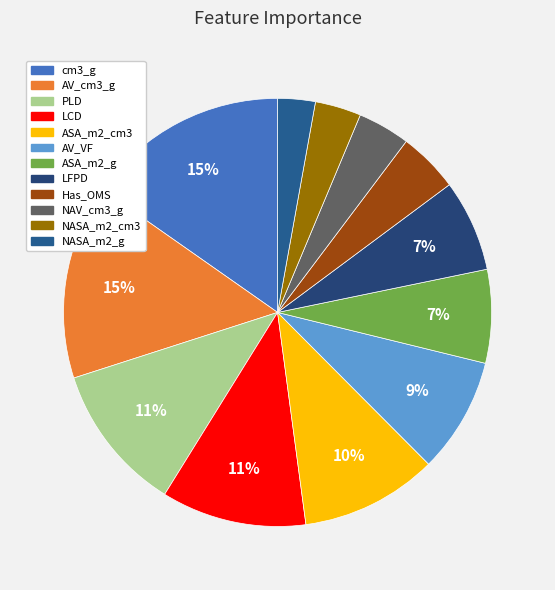

Count the number of slices in the pie.

12